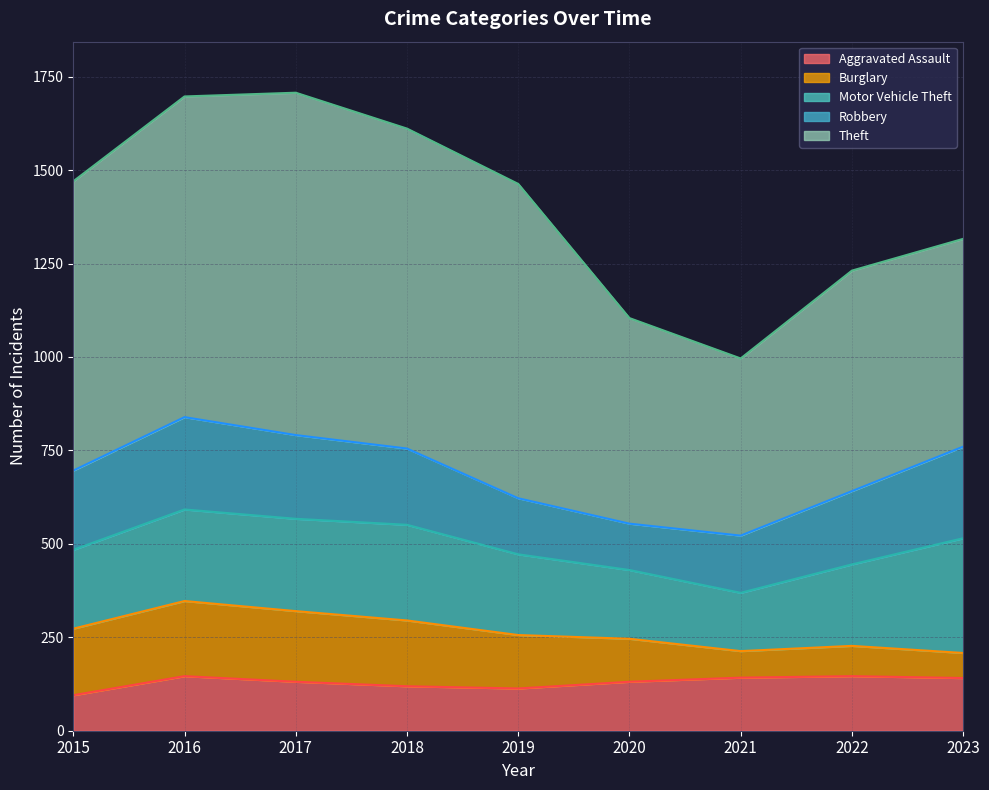

List the labels in order of Theft value, smallest first.

2021, 2020, 2023, 2022, 2015, 2019, 2018, 2016, 2017